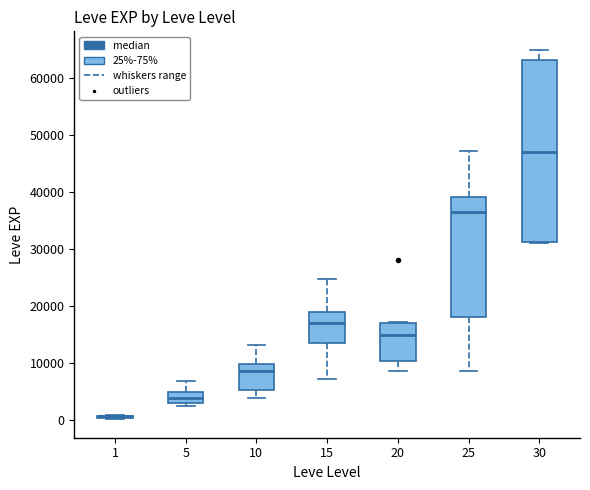

Reading left to right, transcribe this box plot: for each box, give where its median line is, the range the box spans, and where its two whiskers end, as read against the y-axis. The values are not printed on the chart, so give them approximately, as read against the axis.

1: box collapsed to a line at 1000, whiskers 0 to 1000
5: median 4000, box 3000 to 5000, whiskers 2000 to 7000
10: median 9000, box 5000 to 10000, whiskers 4000 to 13000
15: median 17000, box 14000 to 19000, whiskers 7000 to 25000
20: median 15000, box 10000 to 17000, whiskers 9000 to 17000
25: median 36000, box 18000 to 39000, whiskers 9000 to 47000
30: median 47000, box 31000 to 63000, whiskers 31000 to 65000